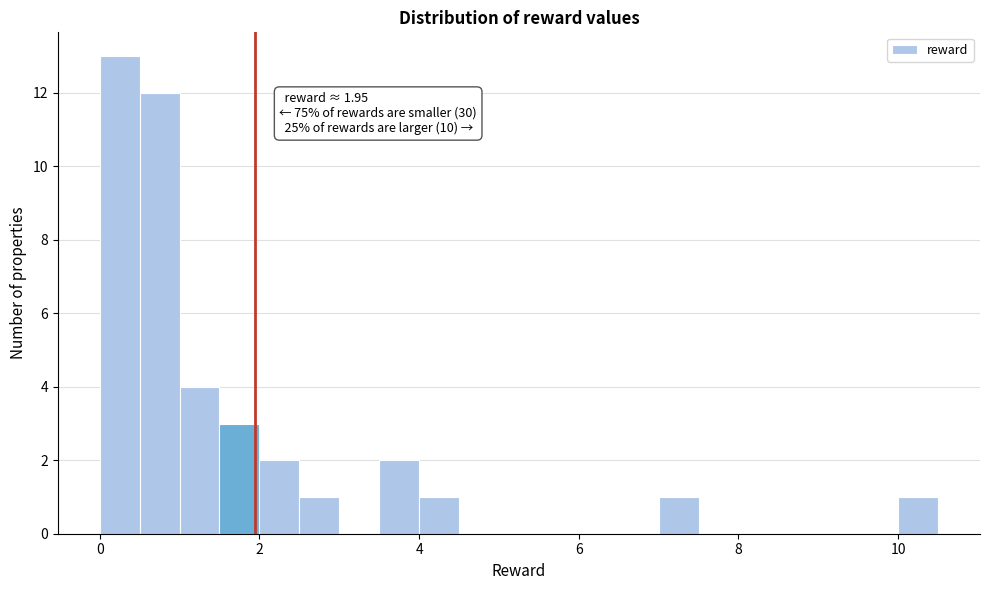

Around what value on the x-axis is the tallest bar? Give the approximate position of its centre, as read against the axis.

0.2